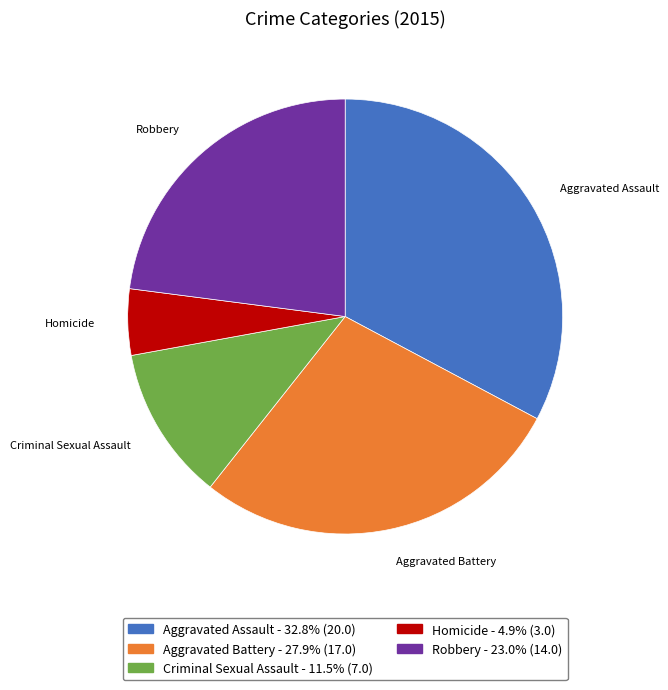

Count the number of slices in the pie.

5